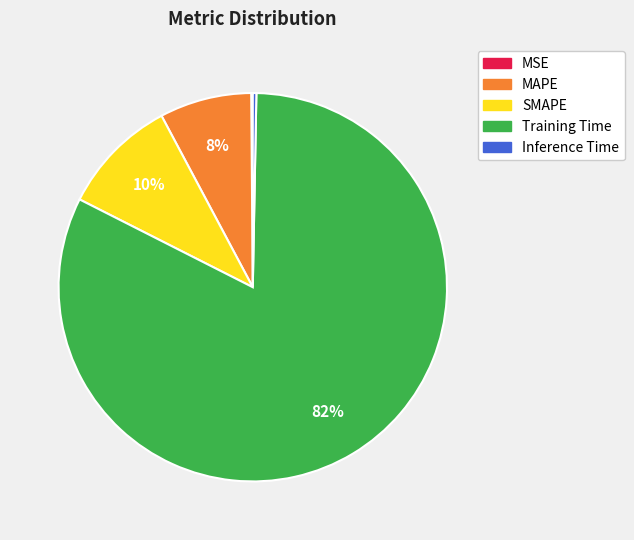

Do MAPE and Training Time together represent more than half of the pie?

Yes